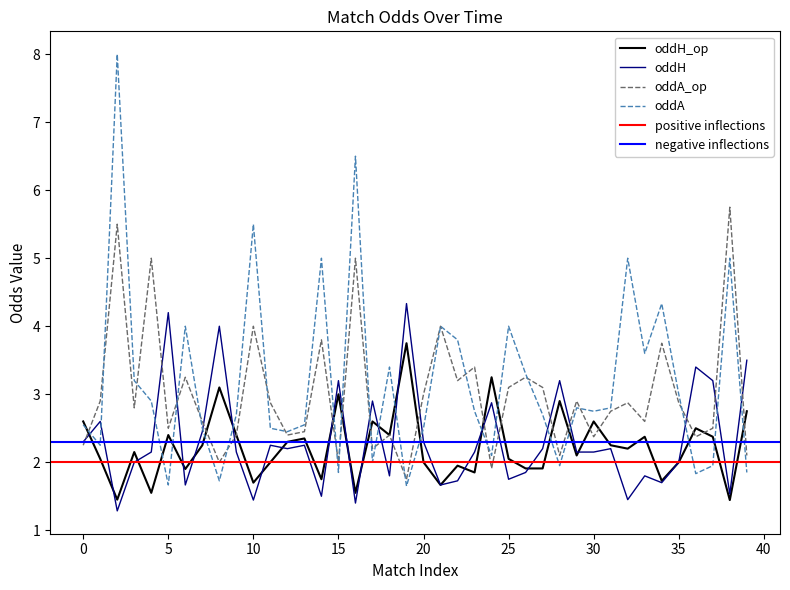

What is the difference between the oddA_op values at 35 and 27?

0.2